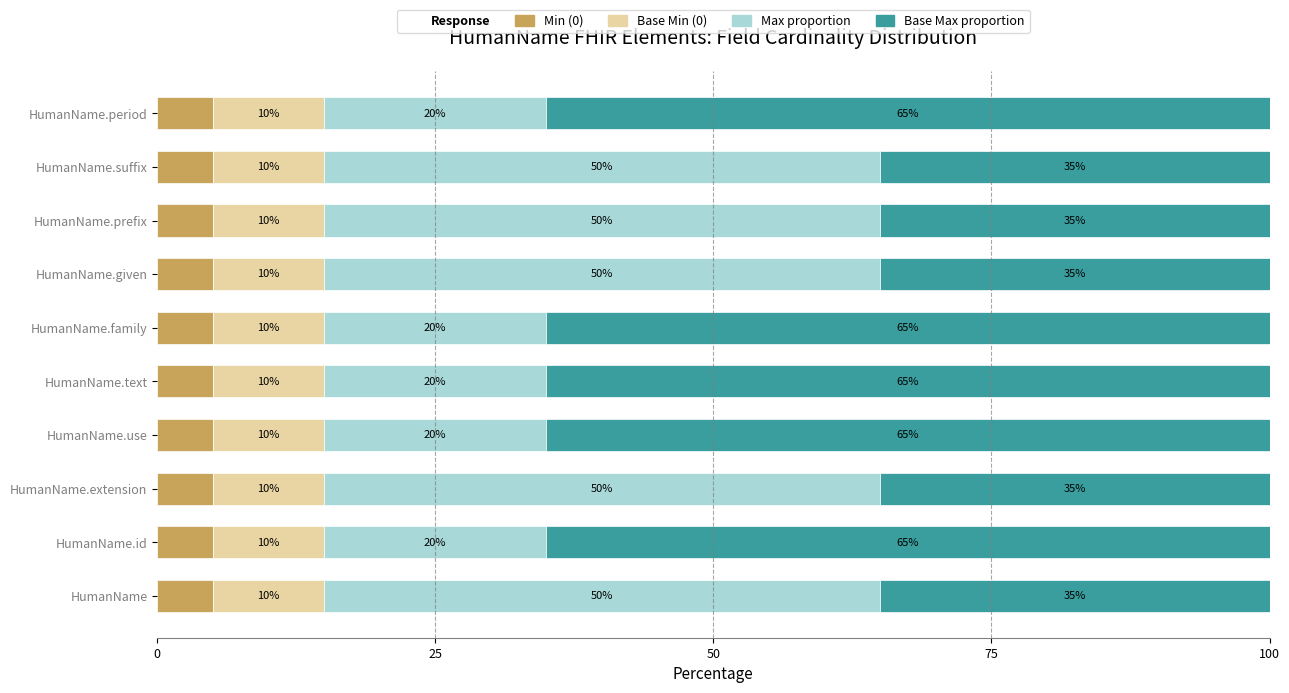

What is the maximum value for Min (0)?

5